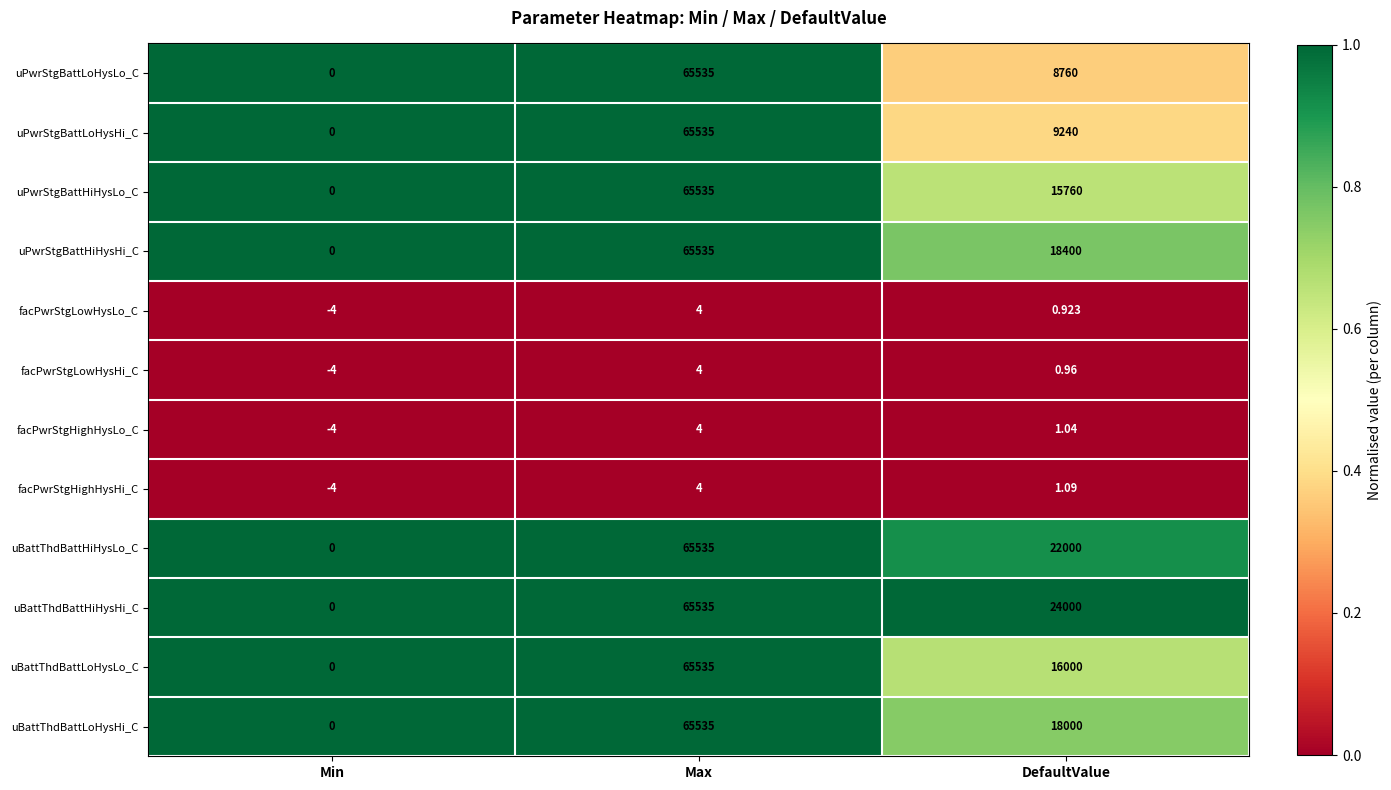

Rank the categories by uPwrStgBattLoHysLo_C value from lowest to highest.

Min, DefaultValue, Max